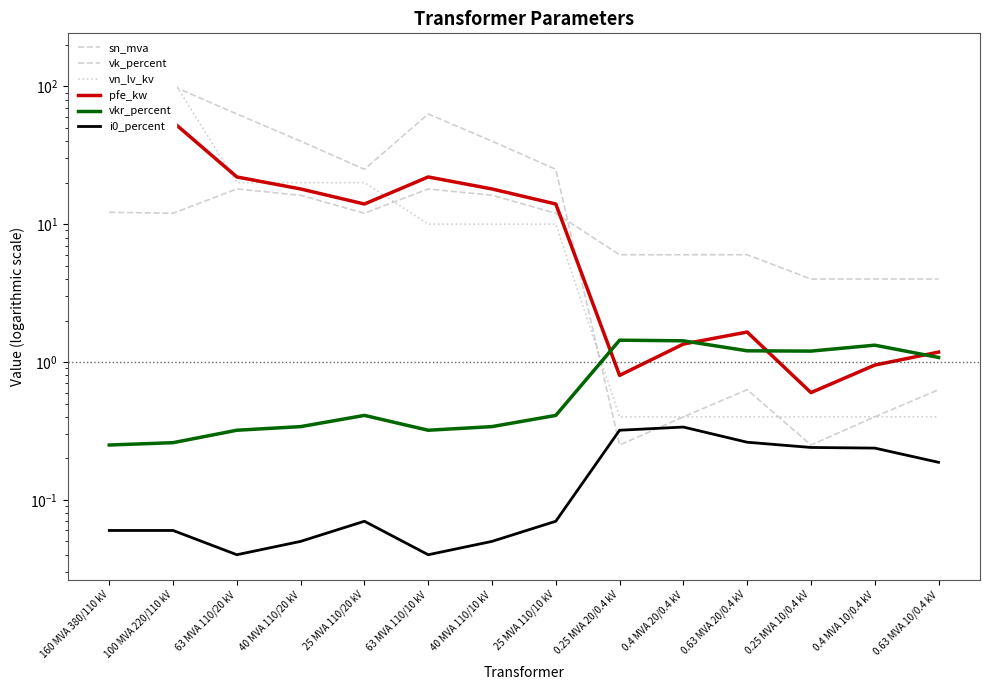

True or false: vn_lv_kv and i0_percent cross at least once.

False